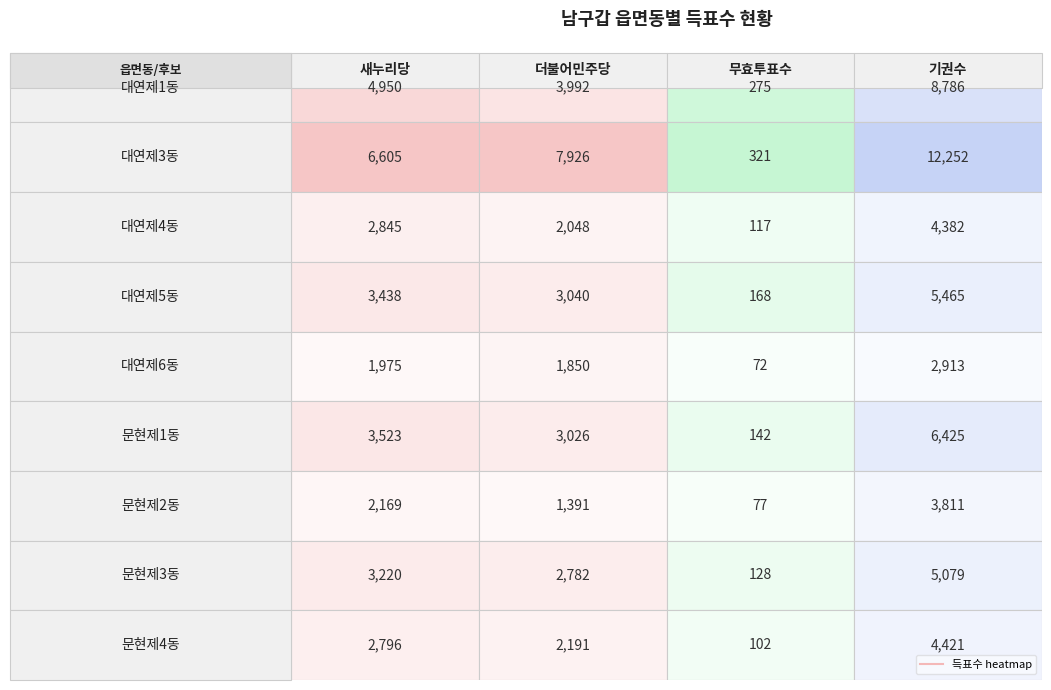

Rank the series by their maximum value, from lowest to highest.

대연제6동, 문현제2동, 대연제4동, 문현제4동, 문현제3동, 대연제5동, 문현제1동, 대연제1동, 대연제3동